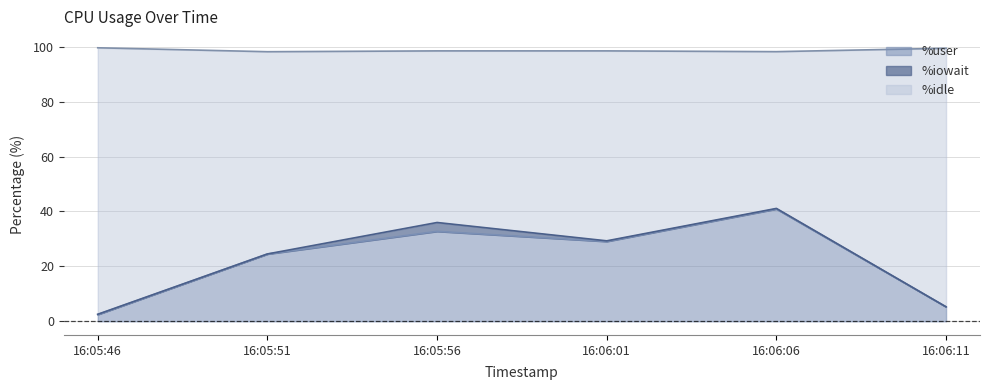

The value of %user at 16:05:56 is 32.8. True or false?

True